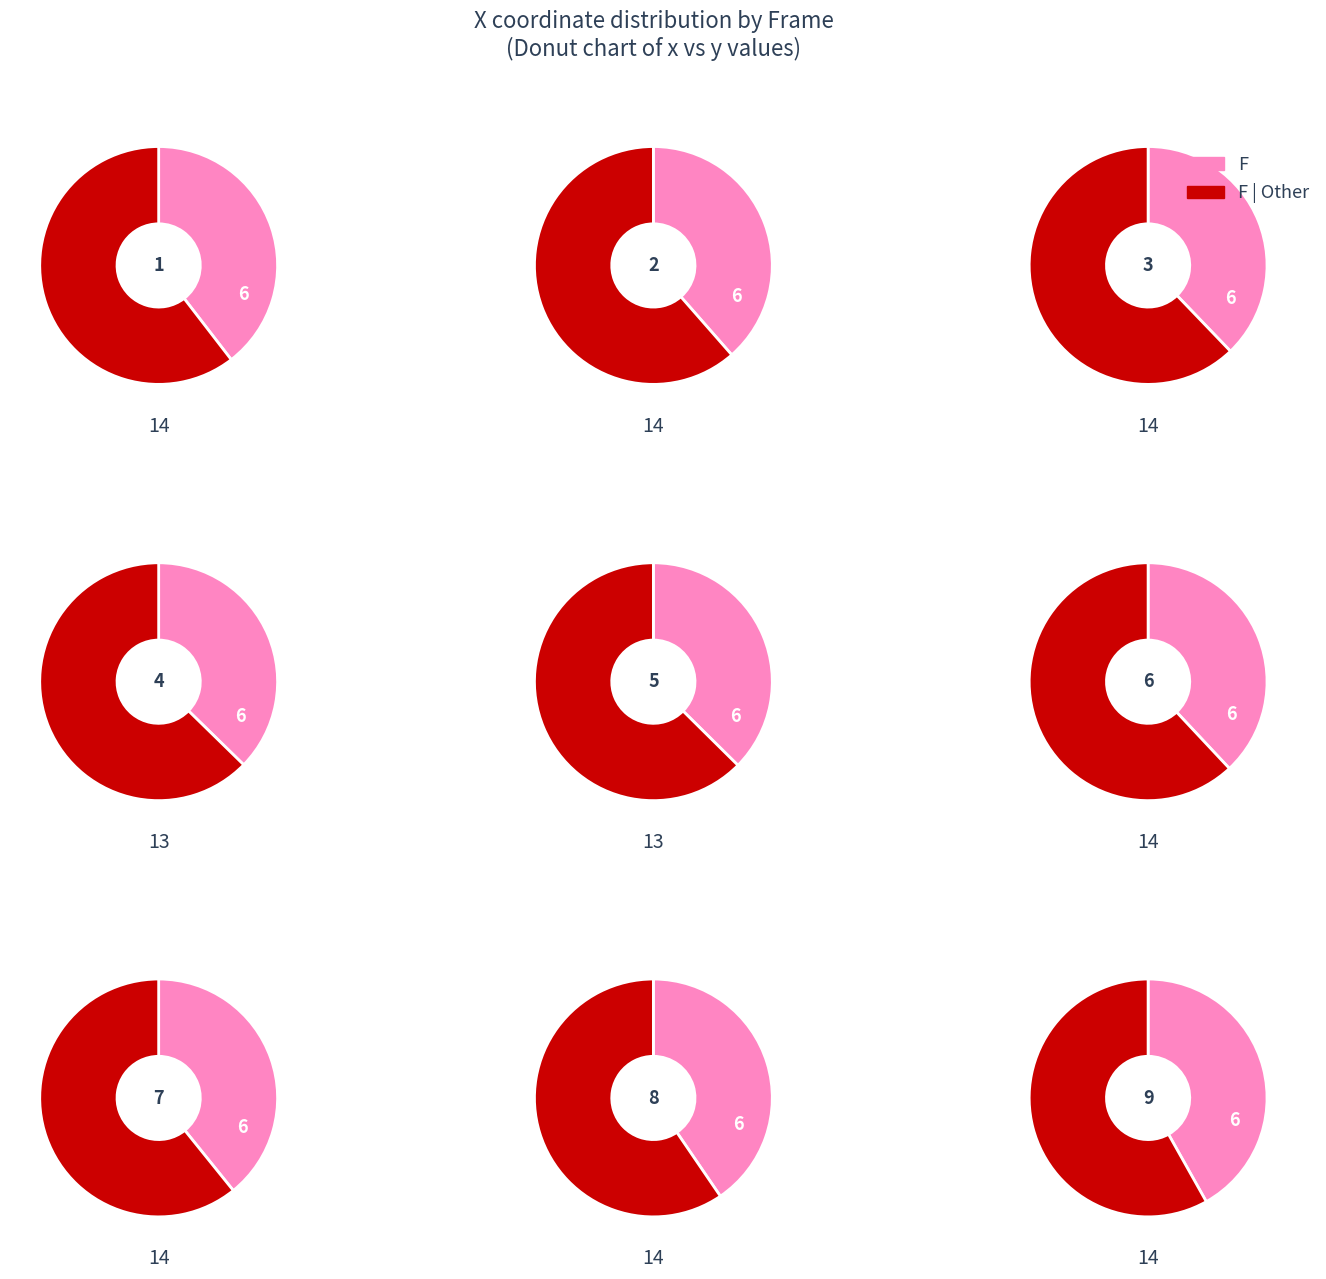

Rank the series at 1 from highest to lowest value.

F | Other, F